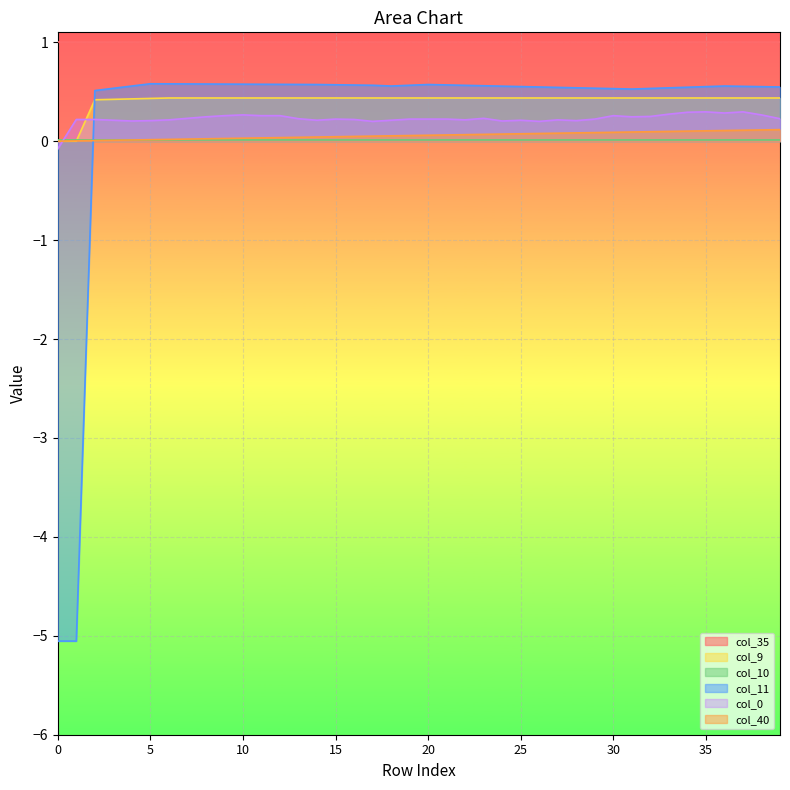

At which category does the chart reach its peak across all series?

5